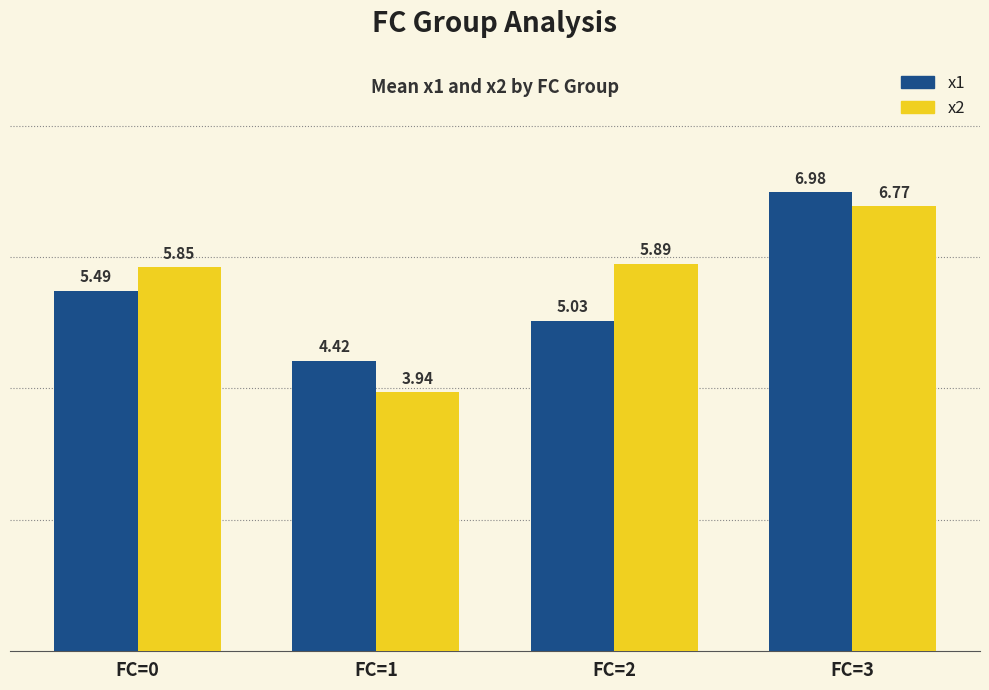

True or false: x2 has a value of 9.2 at FC=0.

False